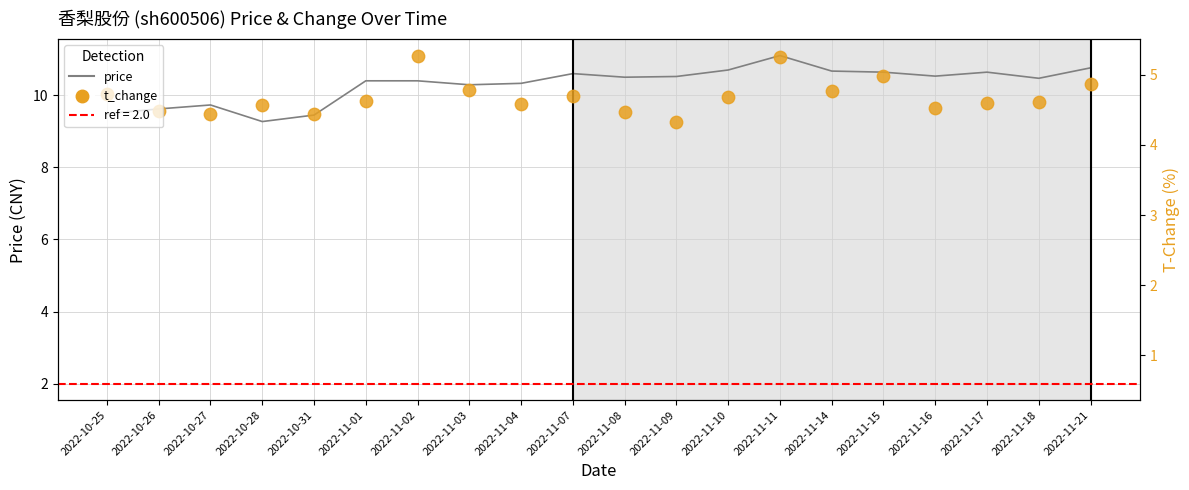

At which category is the sum across all series the highest?

2022-11-11